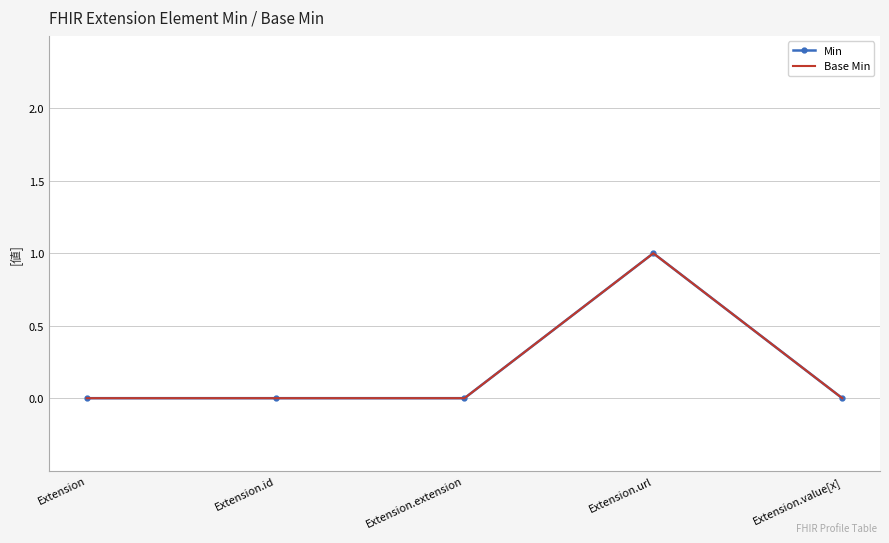

True or false: Min and Base Min cross at least once.

False